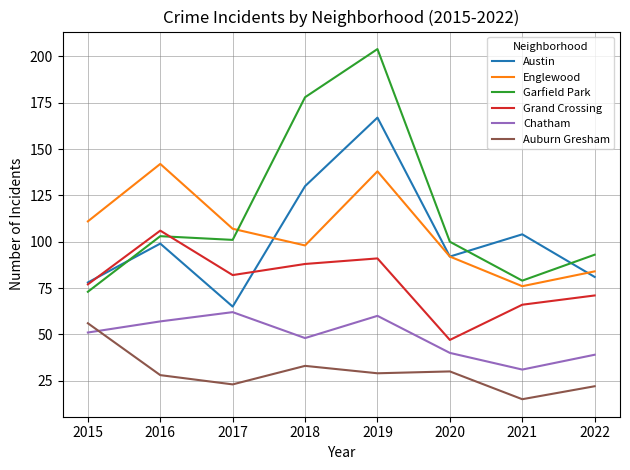

Reading left to right, list all the values displayed in this chart.

Austin: 78	99	65	130	167	92	104	81
Englewood: 111	142	107	98	138	92	76	84
Garfield Park: 73	103	101	178	204	100	79	93
Grand Crossing: 77	106	82	88	91	47	66	71
Chatham: 51	57	62	48	60	40	31	39
Auburn Gresham: 56	28	23	33	29	30	15	22